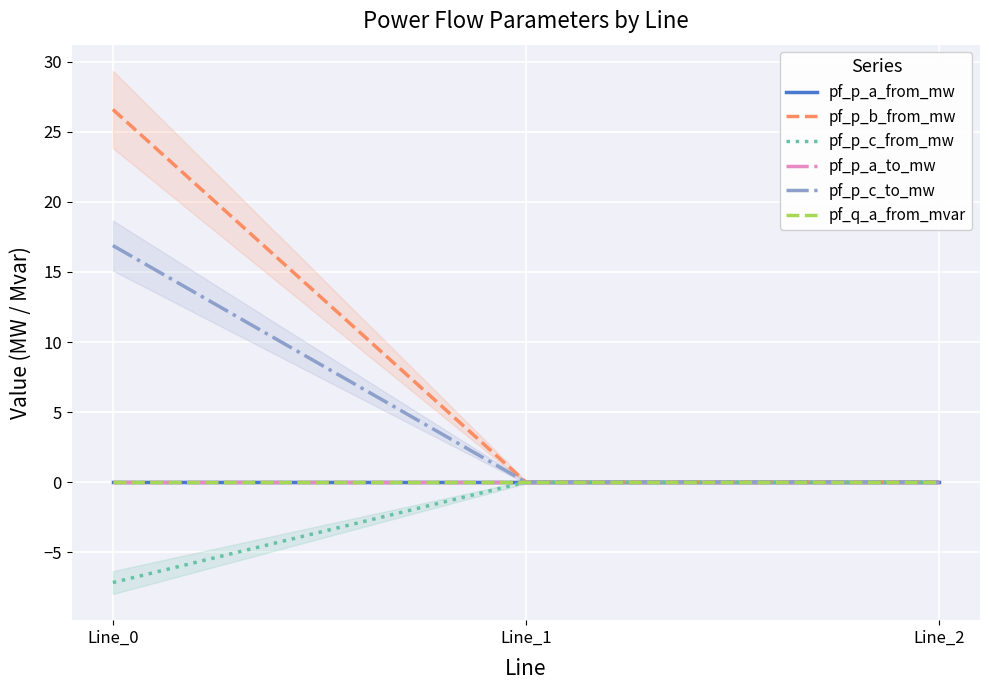

Is the value of pf_p_c_from_mw at Line_0 greater than the value of pf_p_c_to_mw at Line_1?

No